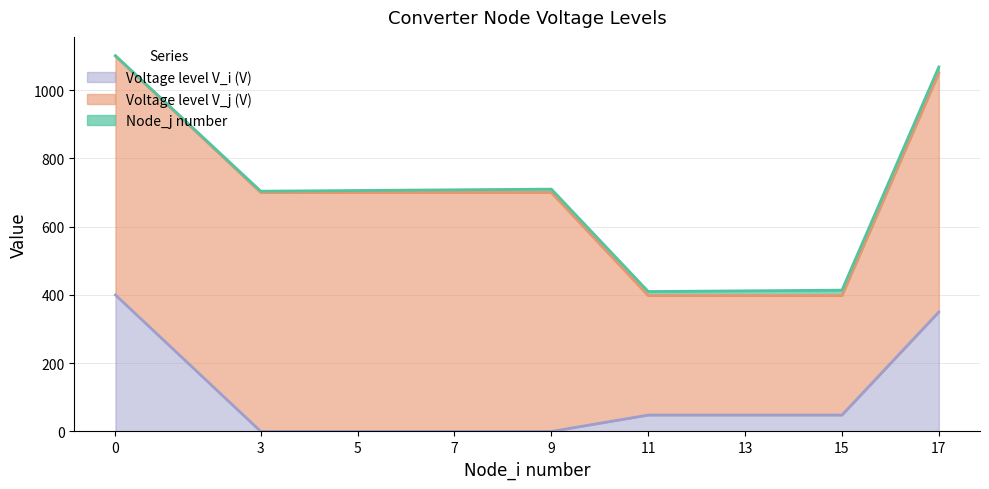

What is the spread (max minus min) of values at 0?

699